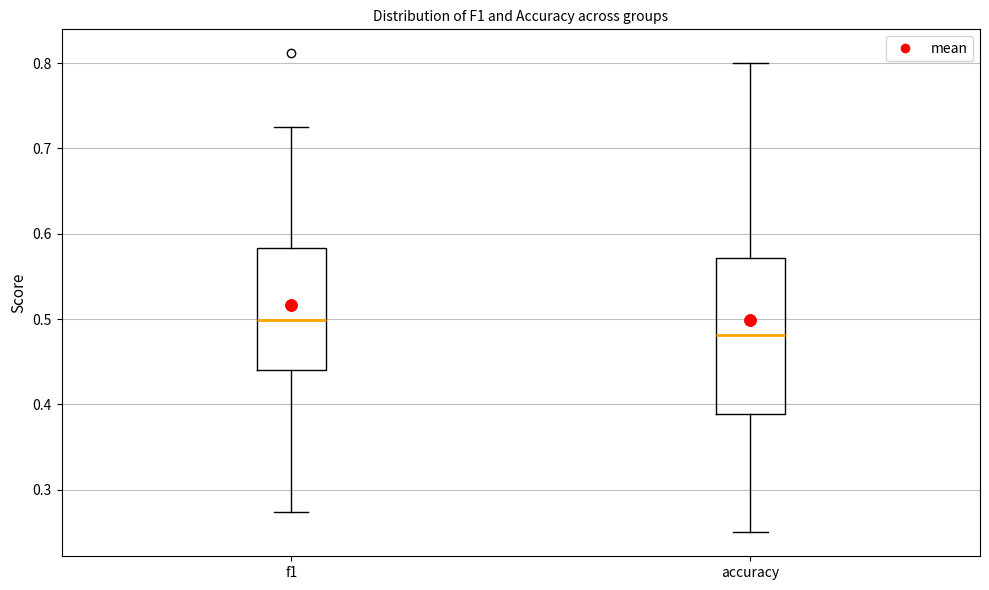

Where is the lower edge of the box for f1 on the y-axis? The values are not printed on the chart, so give them approximately, as read against the axis.

0.44